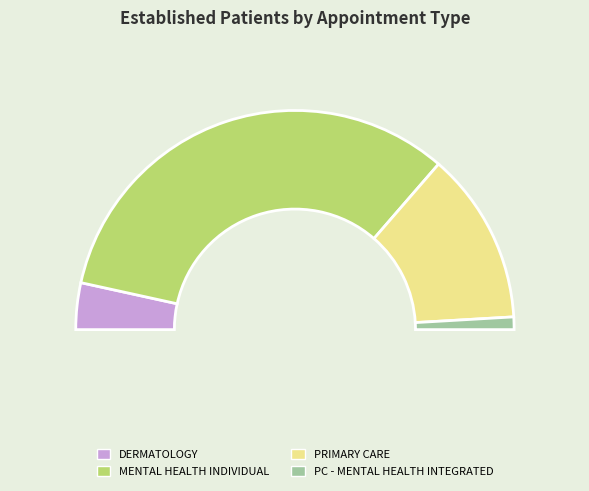

To the nearest percent, what percentage of the pie is MENTAL HEALTH INDIVIDUAL?

66%